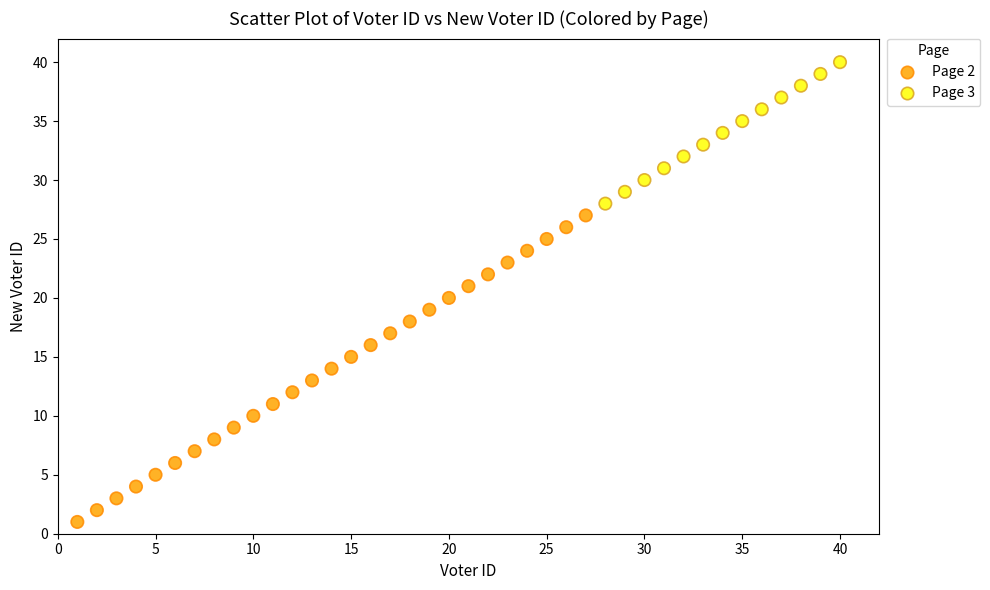

Which series has the largest Y range (max minus min)?

Page 2